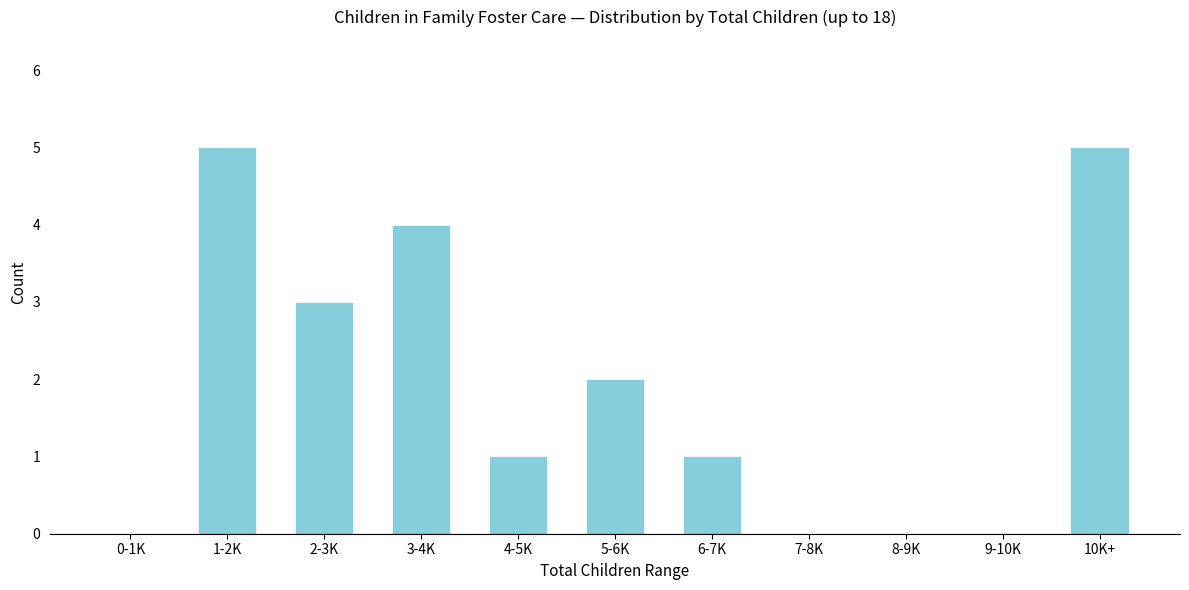

Reading left to right, list all the values displayed in this chart.

0-1K=0	1-2K=5	2-3K=3	3-4K=4	4-5K=1	5-6K=2	6-7K=1	7-8K=0	8-9K=0	9-10K=0	10K+=5